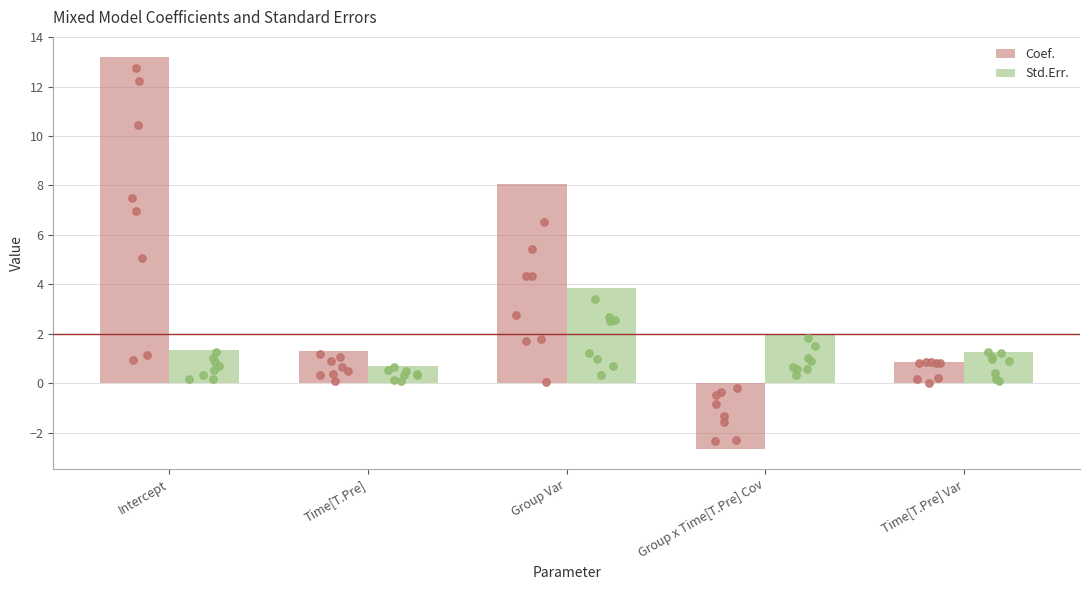

What are all the series names shown in the legend?

Coef., Std.Err.